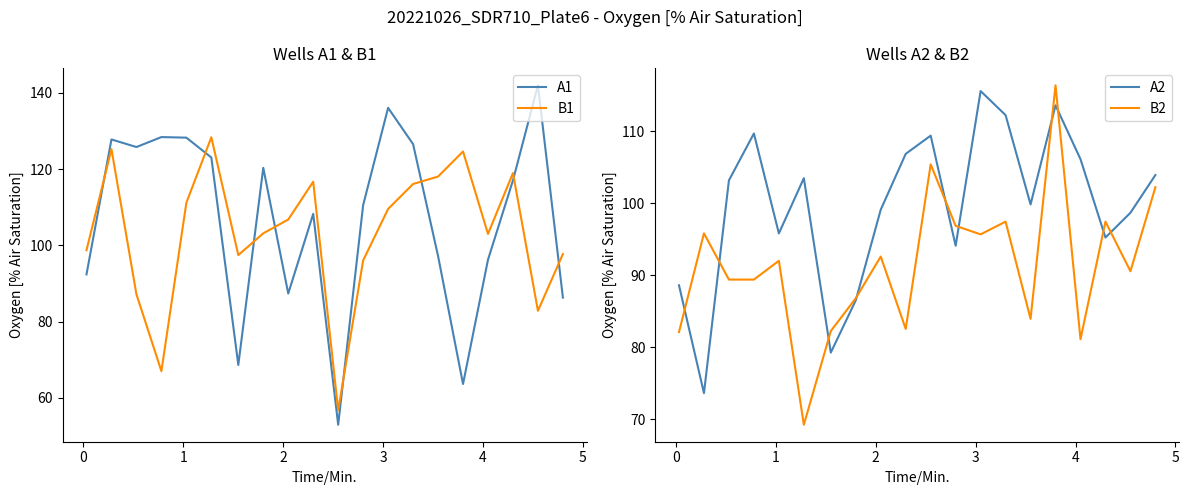

Rank the series by their average value, from lowest to highest.

B2, A2, B1, A1